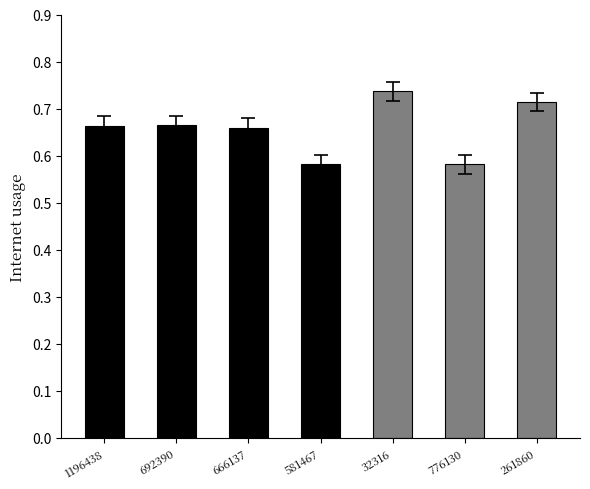

The chart shows a value of 0.2 at 32316. True or false?

False